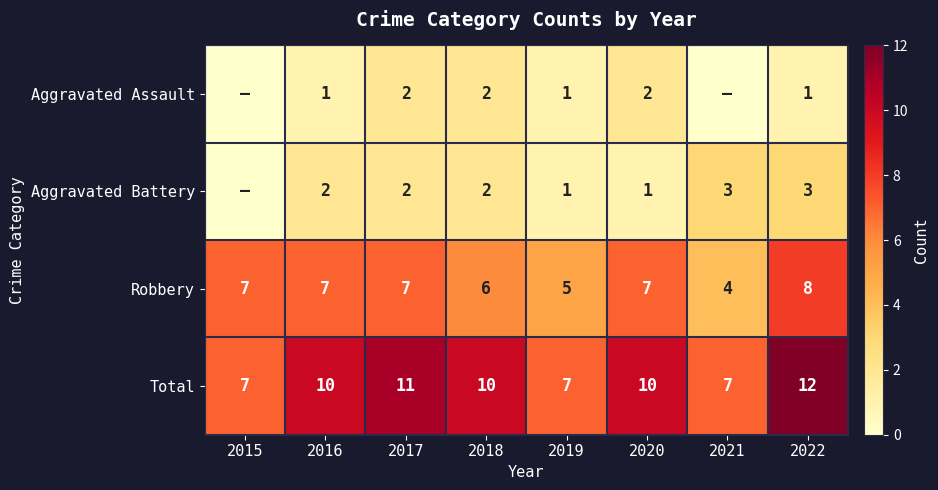

Is the value of Total at 2022 greater than the value of Robbery at 2016?

Yes